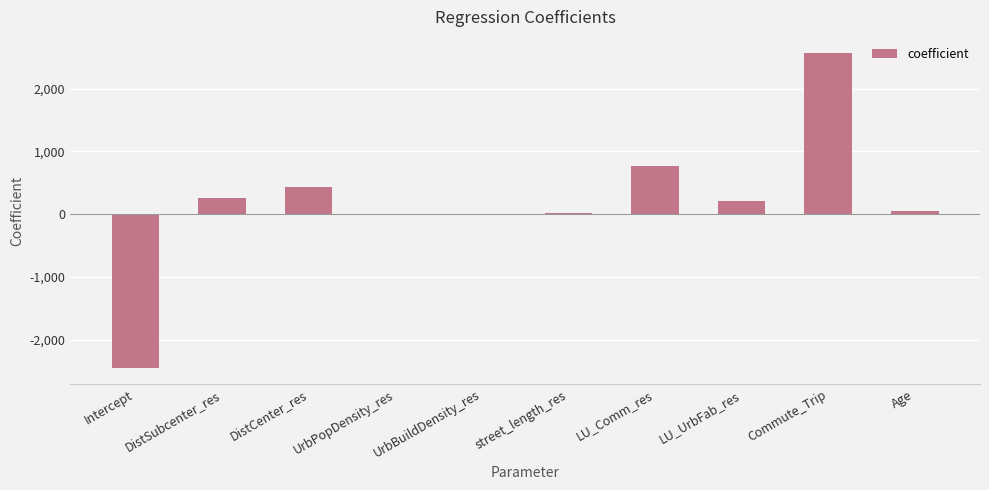

What is the sum of all values?

1858.8